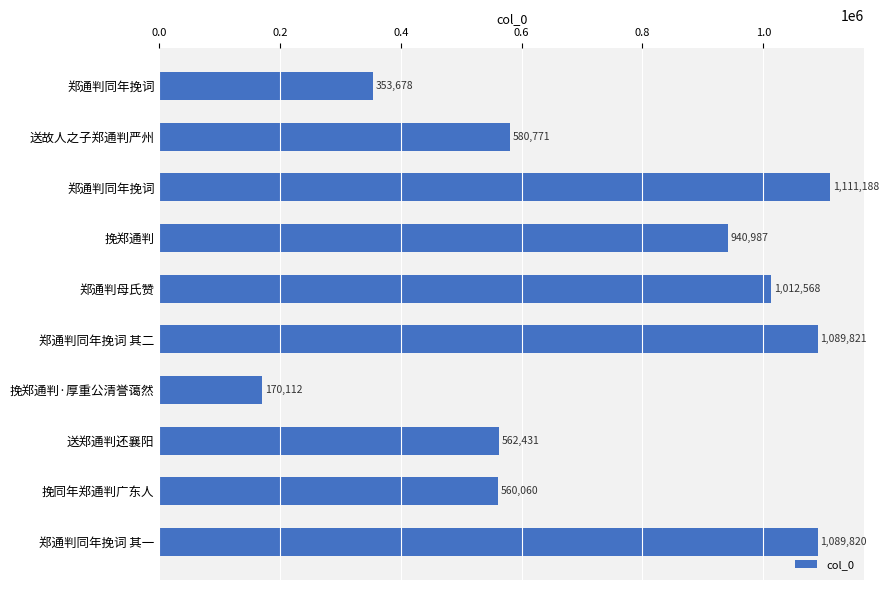

Are the bars horizontal?

Yes